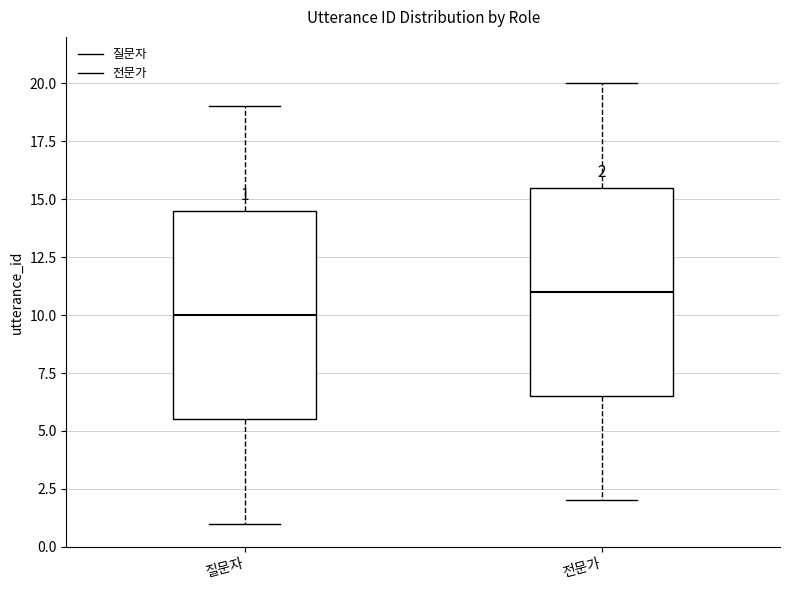

Which box's median line is the highest?

전문가